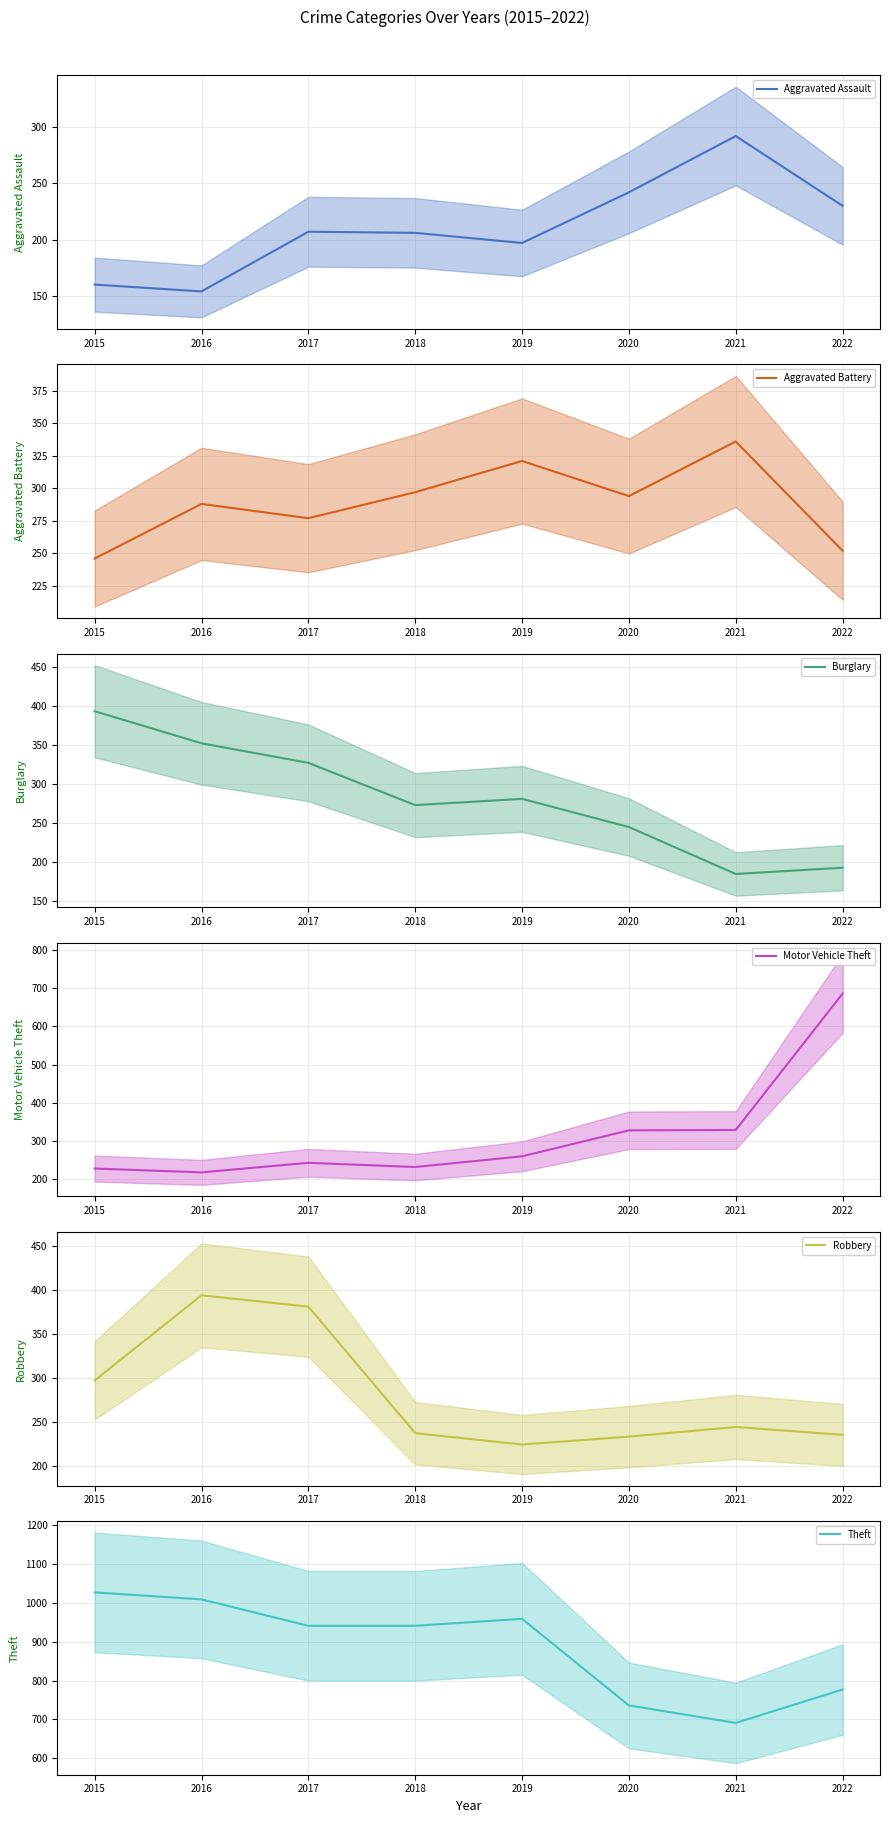

What is the sum of all Aggravated Assault (mean) values?

1688